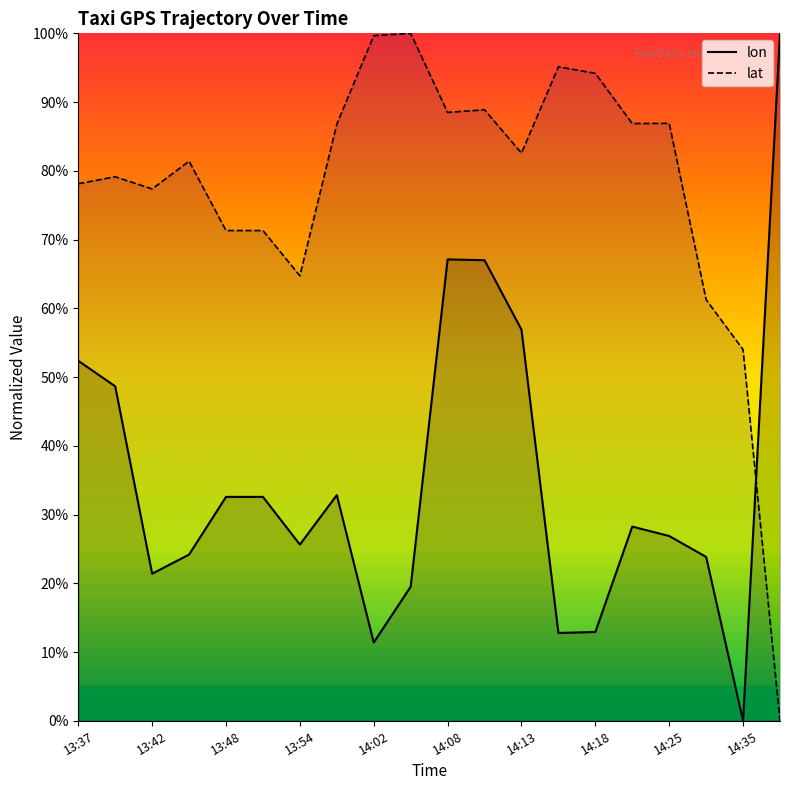

What are all the series names shown in the legend?

lon, lat